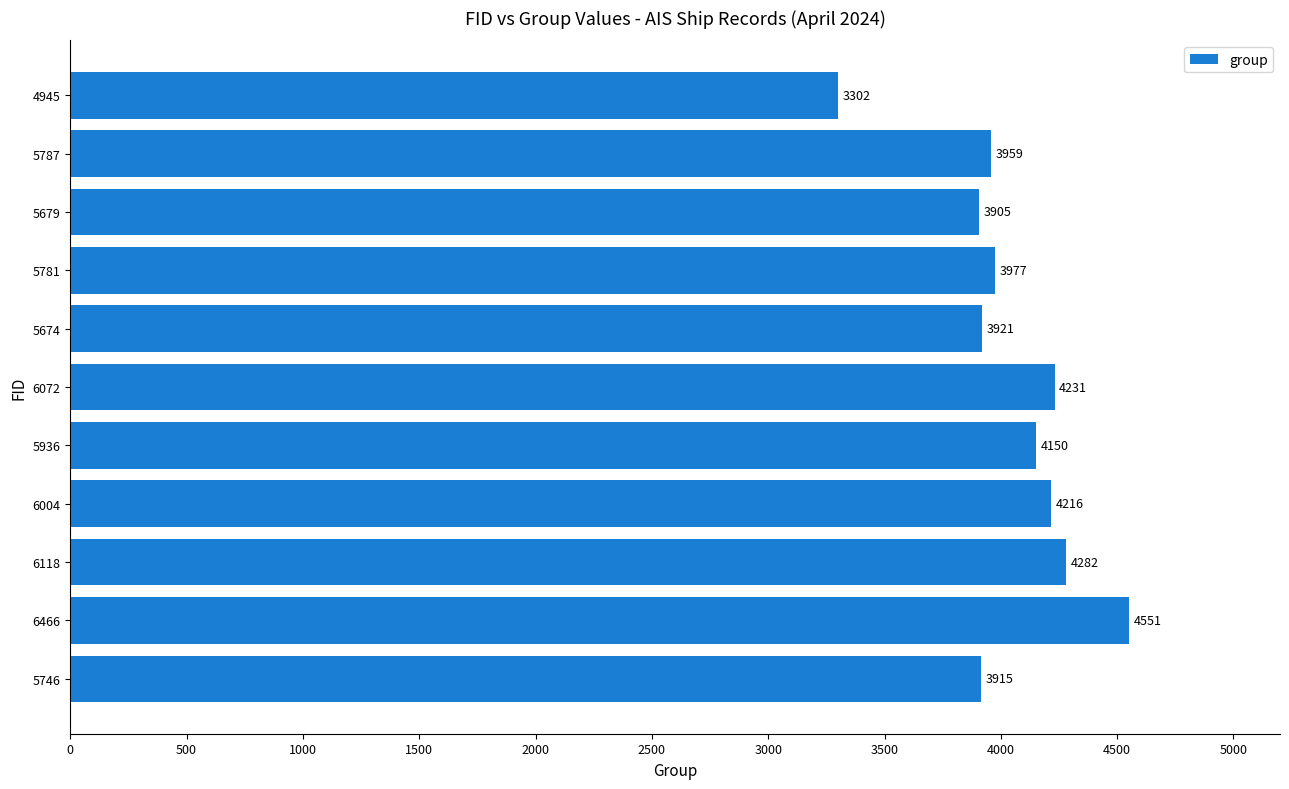

Approximately how many times larger is the value at 6118 compared to 5674?

1.1